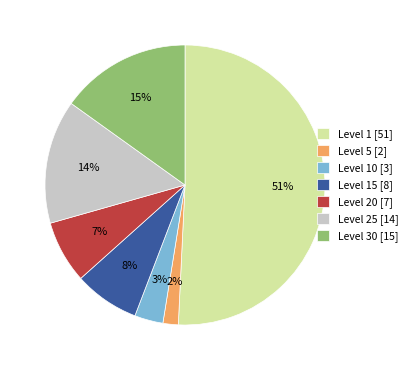

What is the ratio of the value at Level 25 [14] to the value at Level 30 [15]?

0.9